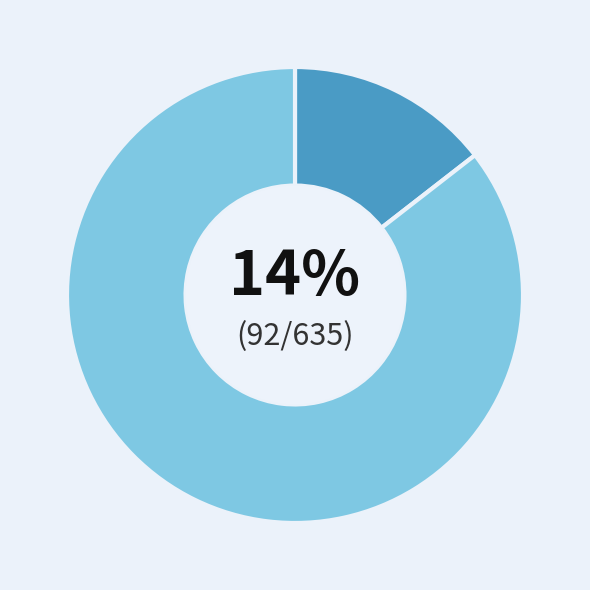

Is there a majority slice in this chart?

Yes